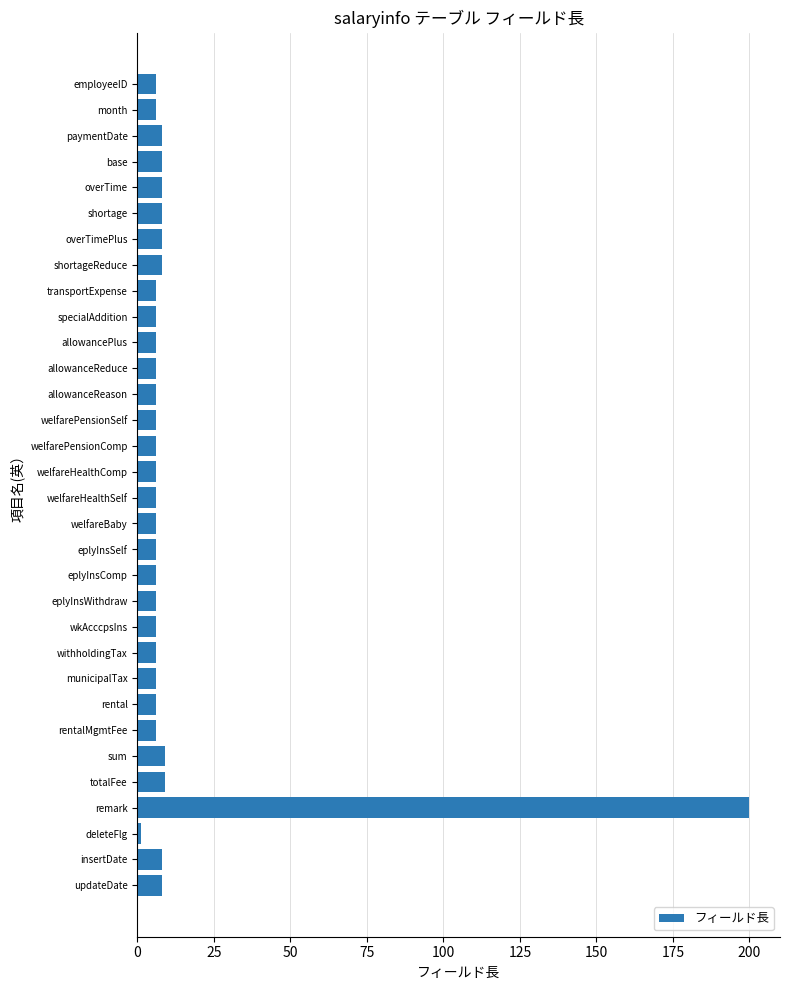

Read the value at allowancePlus.

6